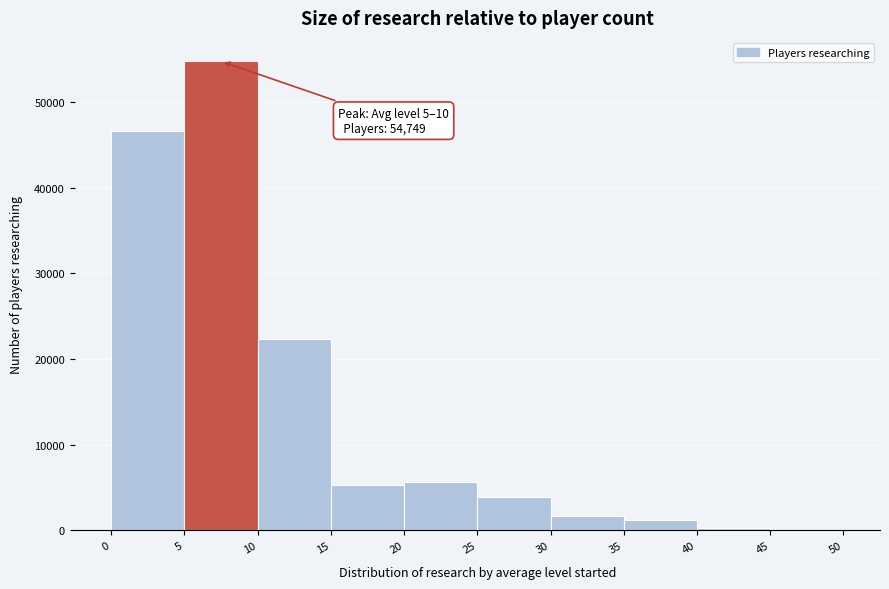

Which range on the x-axis has the tallest bar?

5 to 10